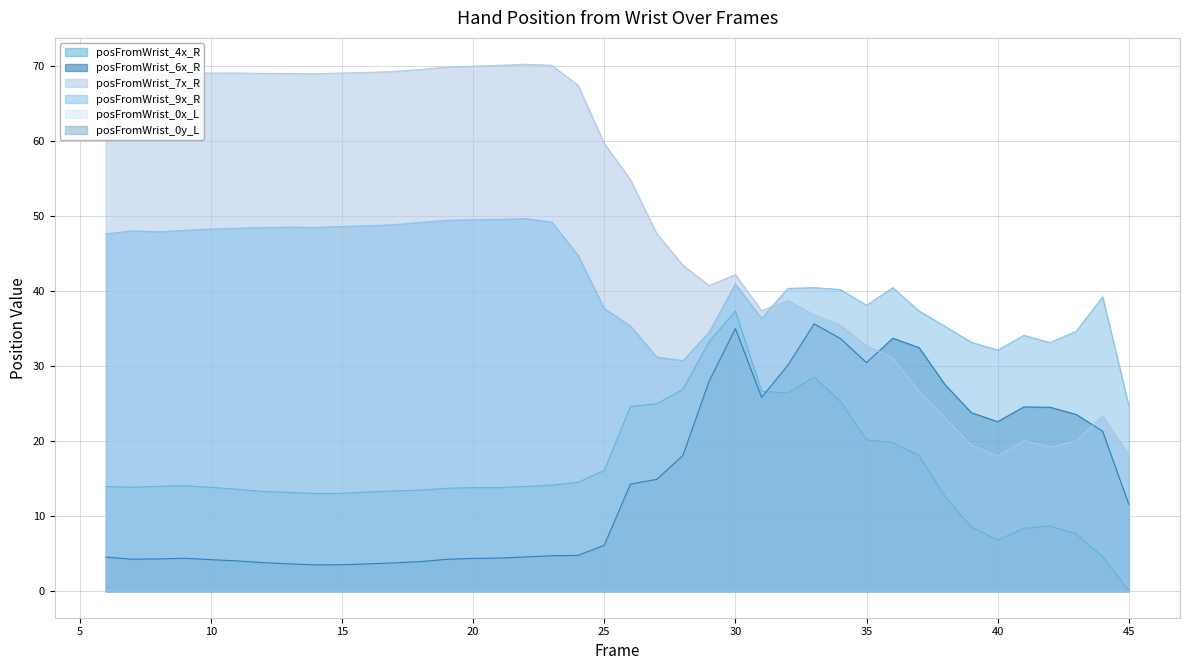

At which category is the sum across all series the highest?

30